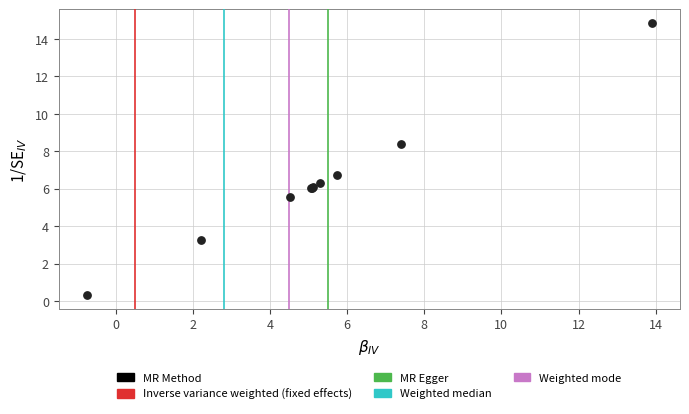

What Y value in the scatter plot is closest to 7?

6.8